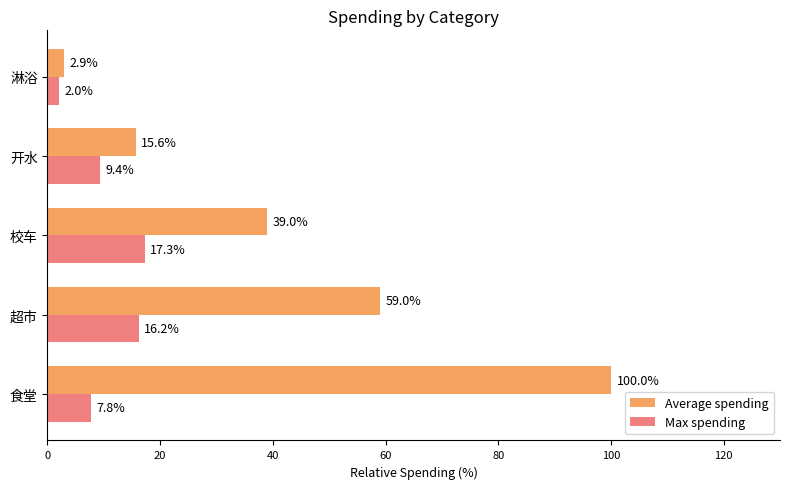

How many data points in Average spending are above 38?

3